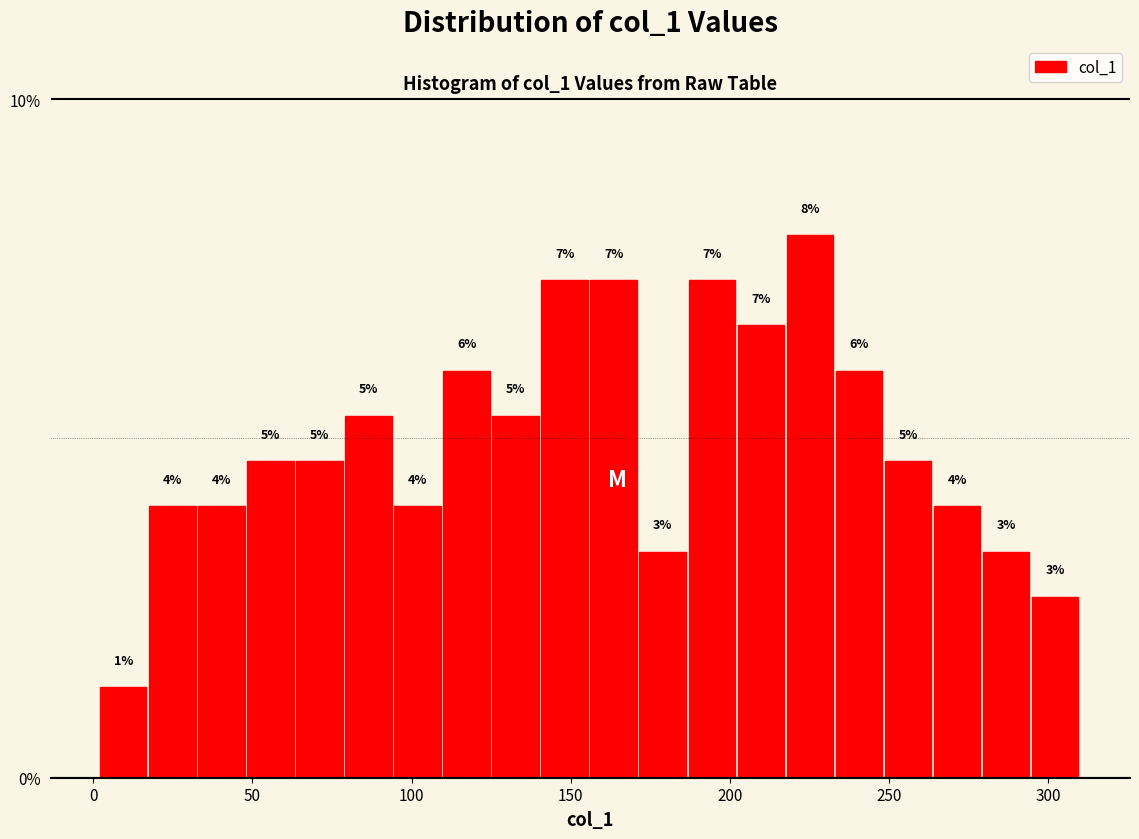

Around what value on the x-axis is the tallest bar? Give the approximate position of its centre, as read against the axis.

225